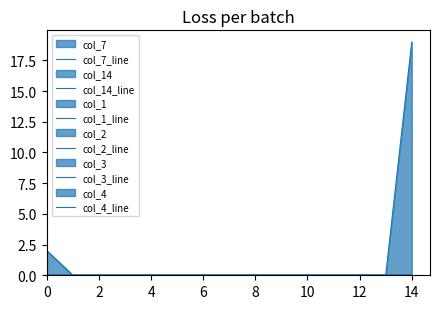

Does the chart display data point markers on the line(s)?

No